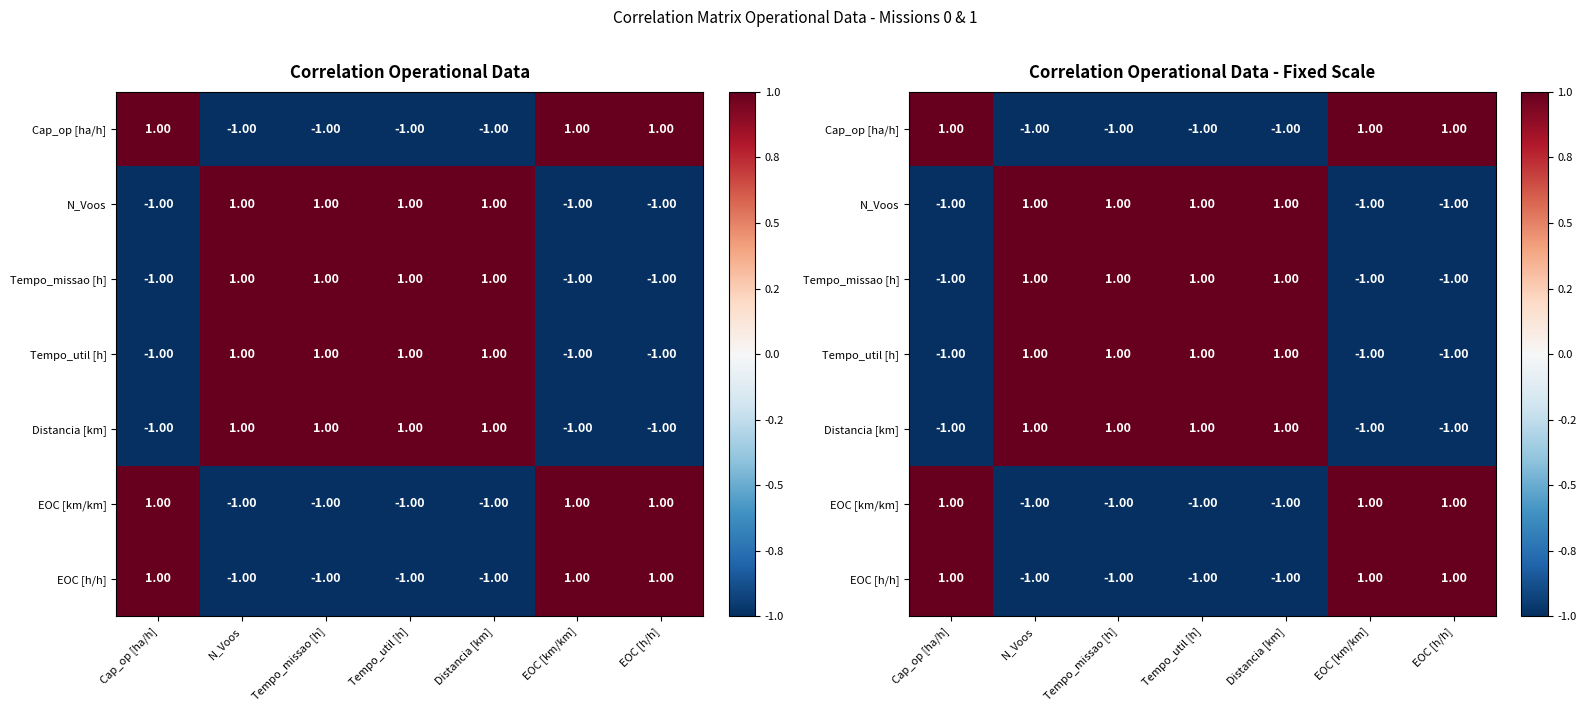

How many data points in Cap_op [ha/h] are less than 0?

4